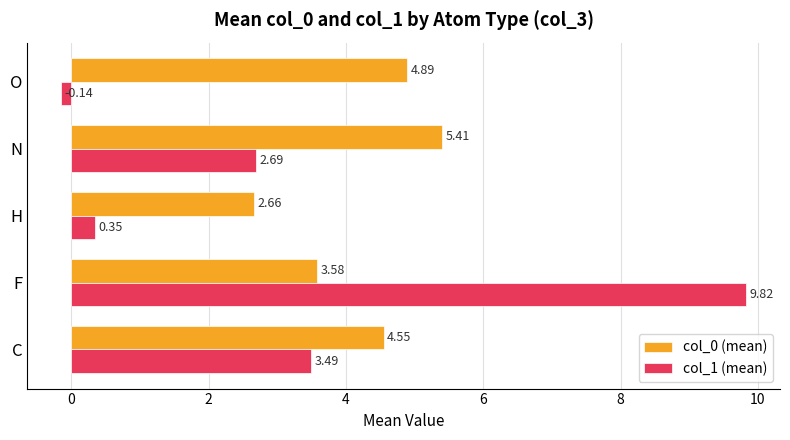

Which series has the widest spread of values?

col_1 (mean)